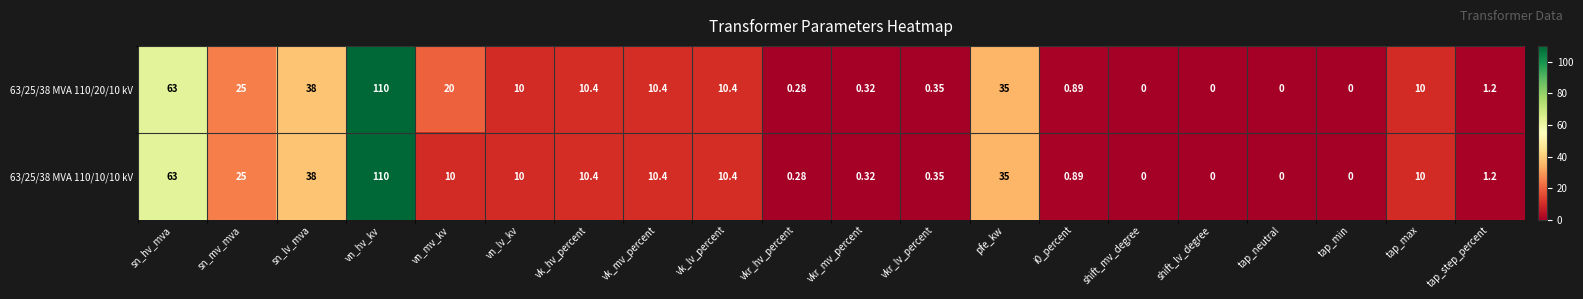

Rank the series by their average value, from lowest to highest.

63/25/38 MVA 110/10/10 kV, 63/25/38 MVA 110/20/10 kV